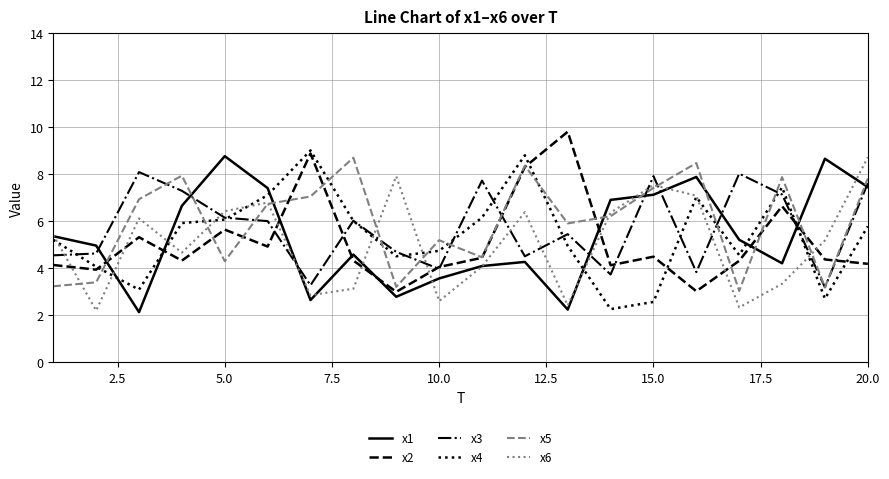

True or false: x5 and x4 cross at least once.

True